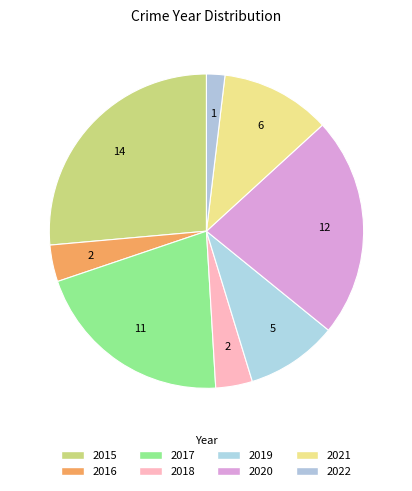

What is the largest slice in the pie chart?

2015